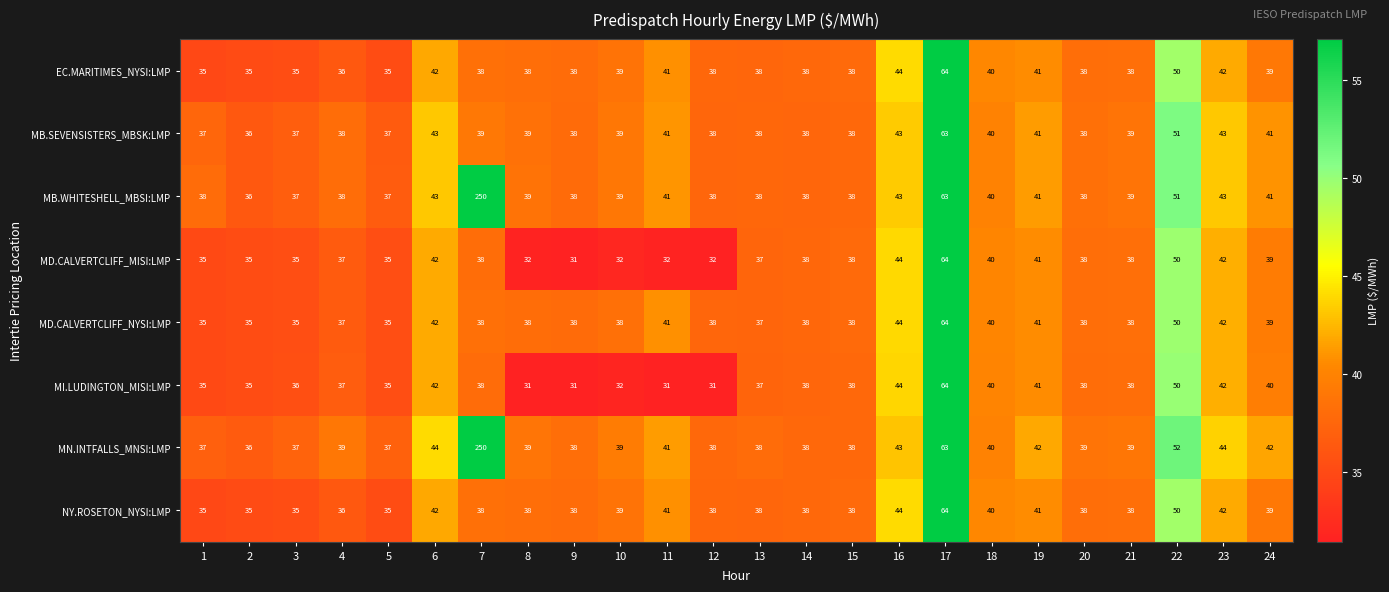

What is the lowest value of the MI.LUDINGTON_MISI:LMP series?

31